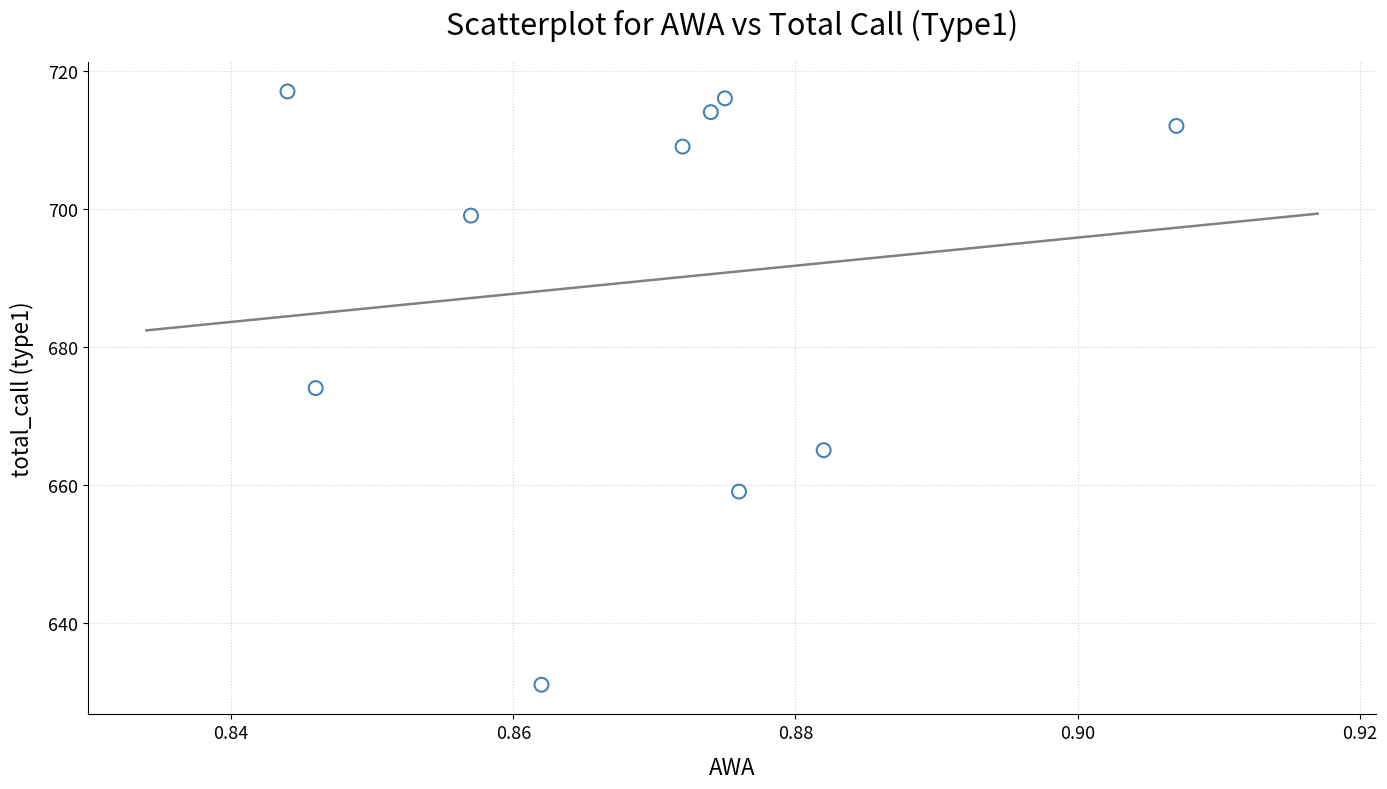

What is the range of Y values (max minus min)?

86